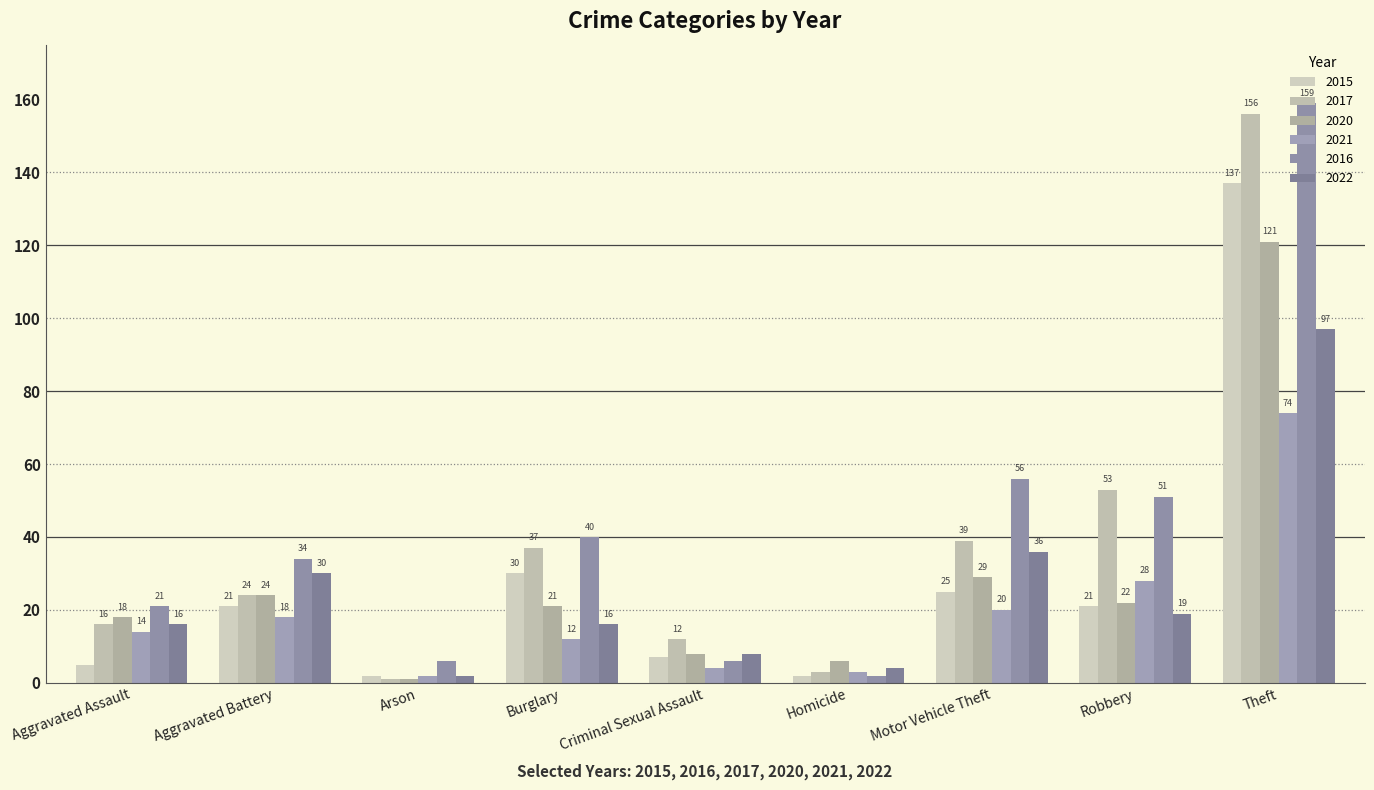

Which series has the largest total across all categories?

2016